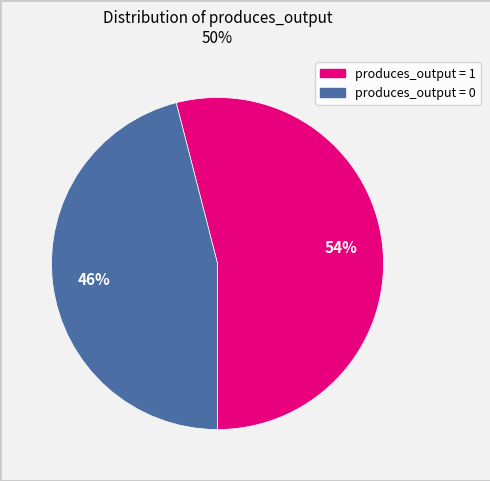

How many slices are in this pie chart?

2